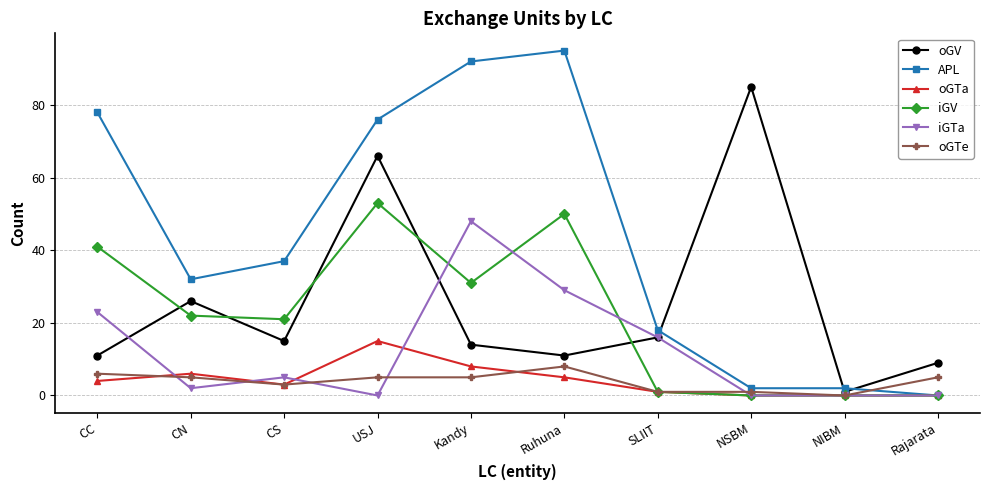

What are all the series names shown in the legend?

oGV, APL, oGTa, iGV, iGTa, oGTe